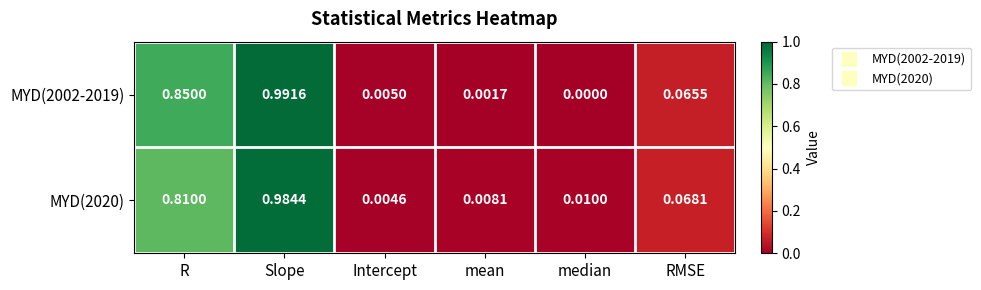

At which category is the sum across all series the highest?

Slope